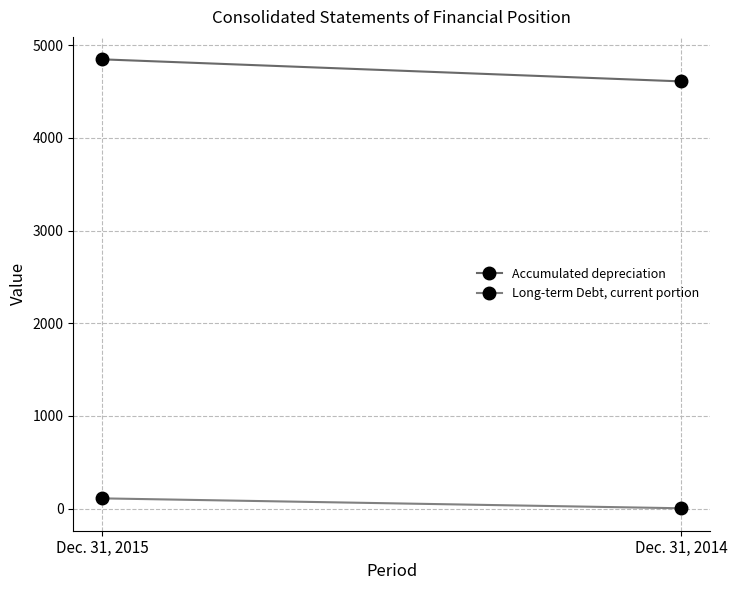

What is the total value across all series at Dec. 31, 2014?

4614